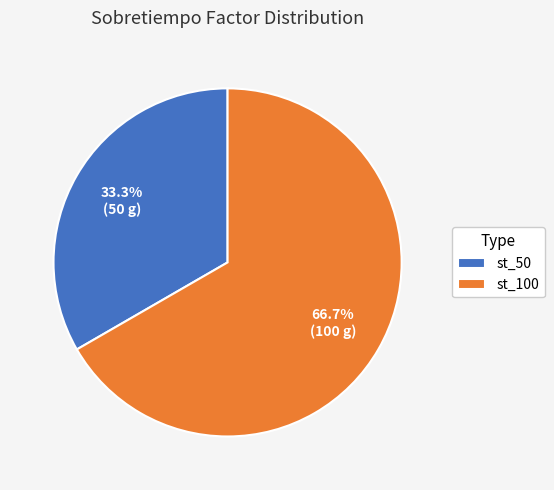

Which slice is the largest?

st_100